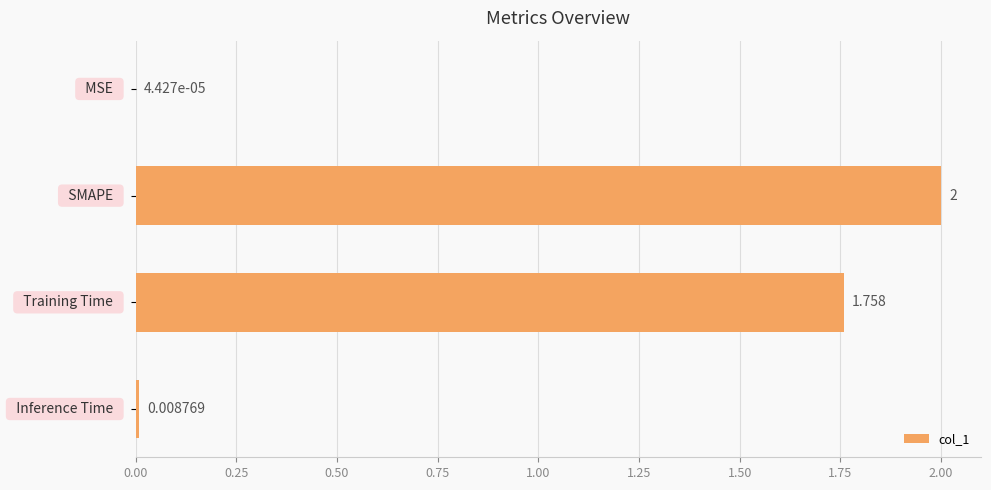

How many series are shown in this chart?

1